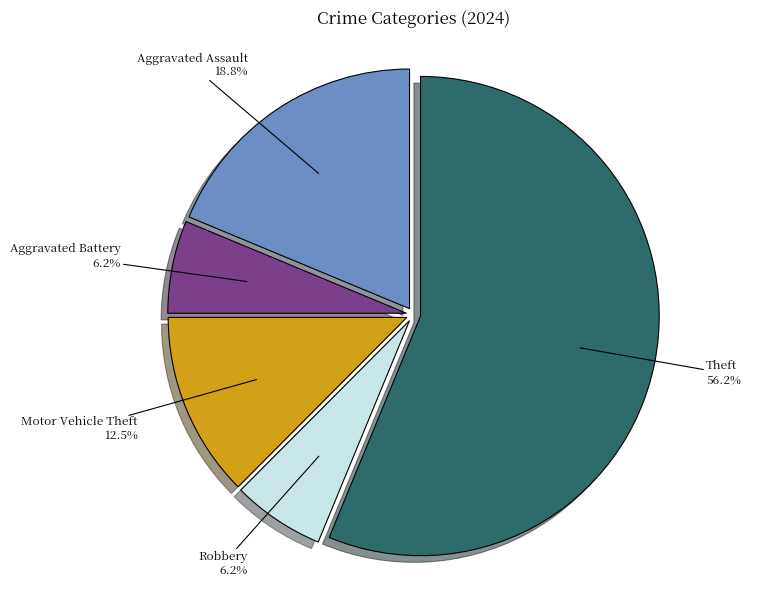

How many slices are in this pie chart?

5